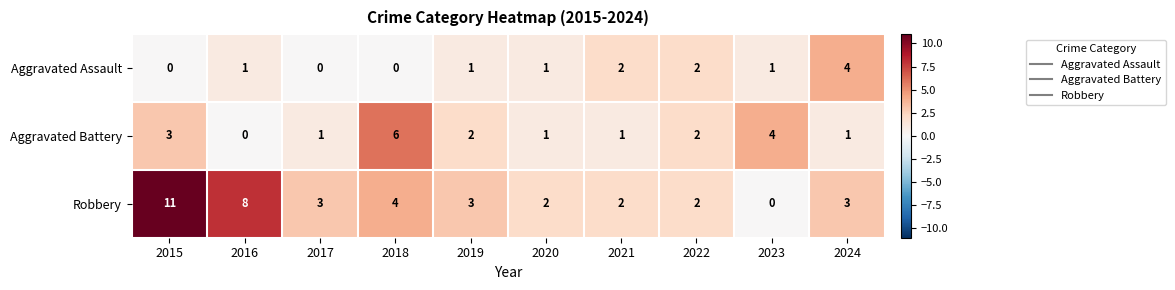

Which category has the highest value across all series?

2015